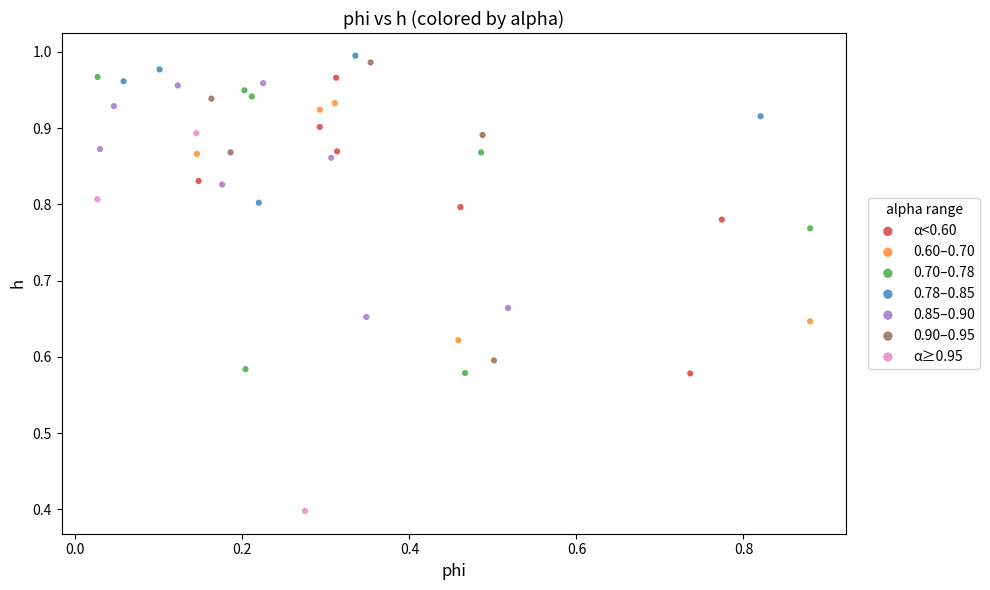

Which series reaches the maximum Y coordinate?

0.78–0.85